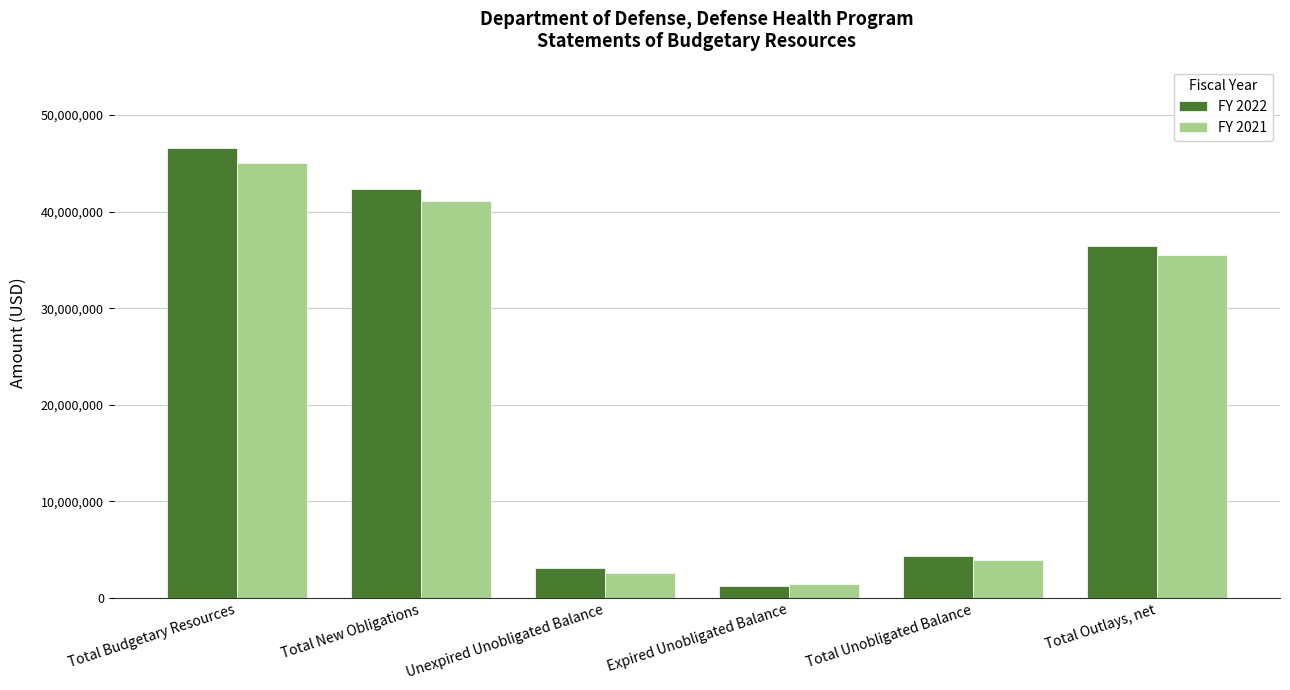

What is the difference between the maximum and second lowest values in the FY 2021 series?

42457039